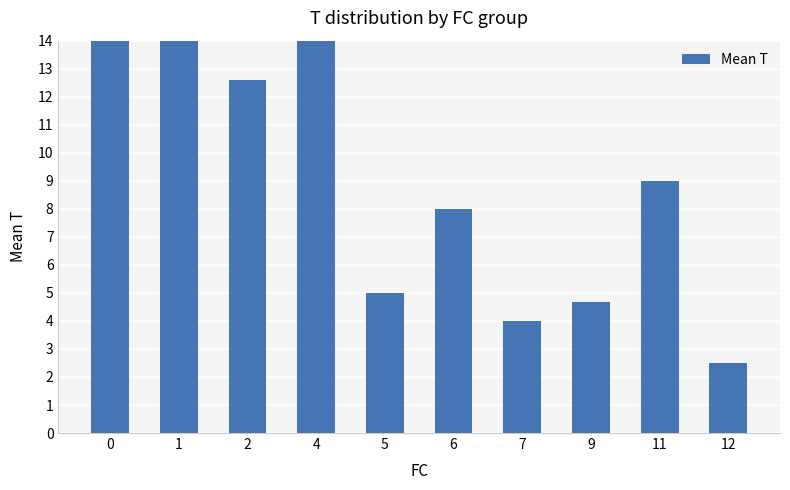

Reading left to right, transcribe all the data shown in this chart.

0=17.0	1=17.0	2=12.6	4=17.0	5=5.0	6=8.0	7=4.0	9=4.7	11=9.0	12=2.5